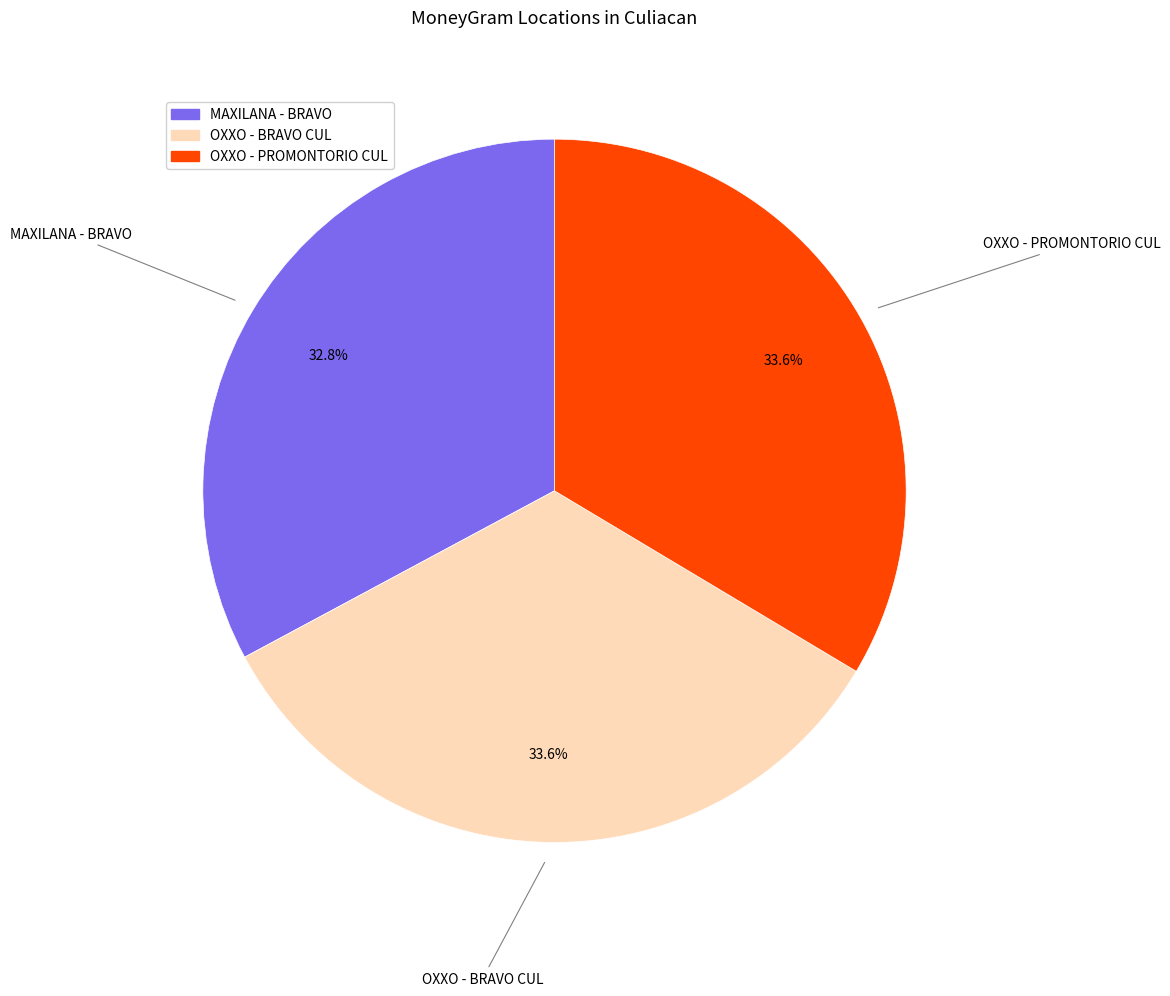

To the nearest percent, what is the combined percentage of OXXO - PROMONTORIO CUL and MAXILANA - BRAVO?

66%